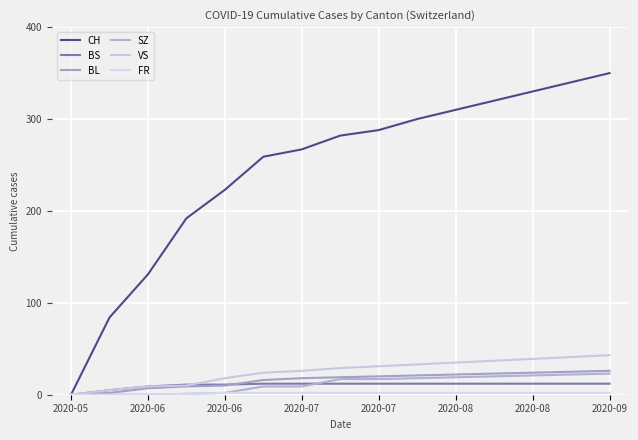

Is this an area chart (filled region under the line)?

No